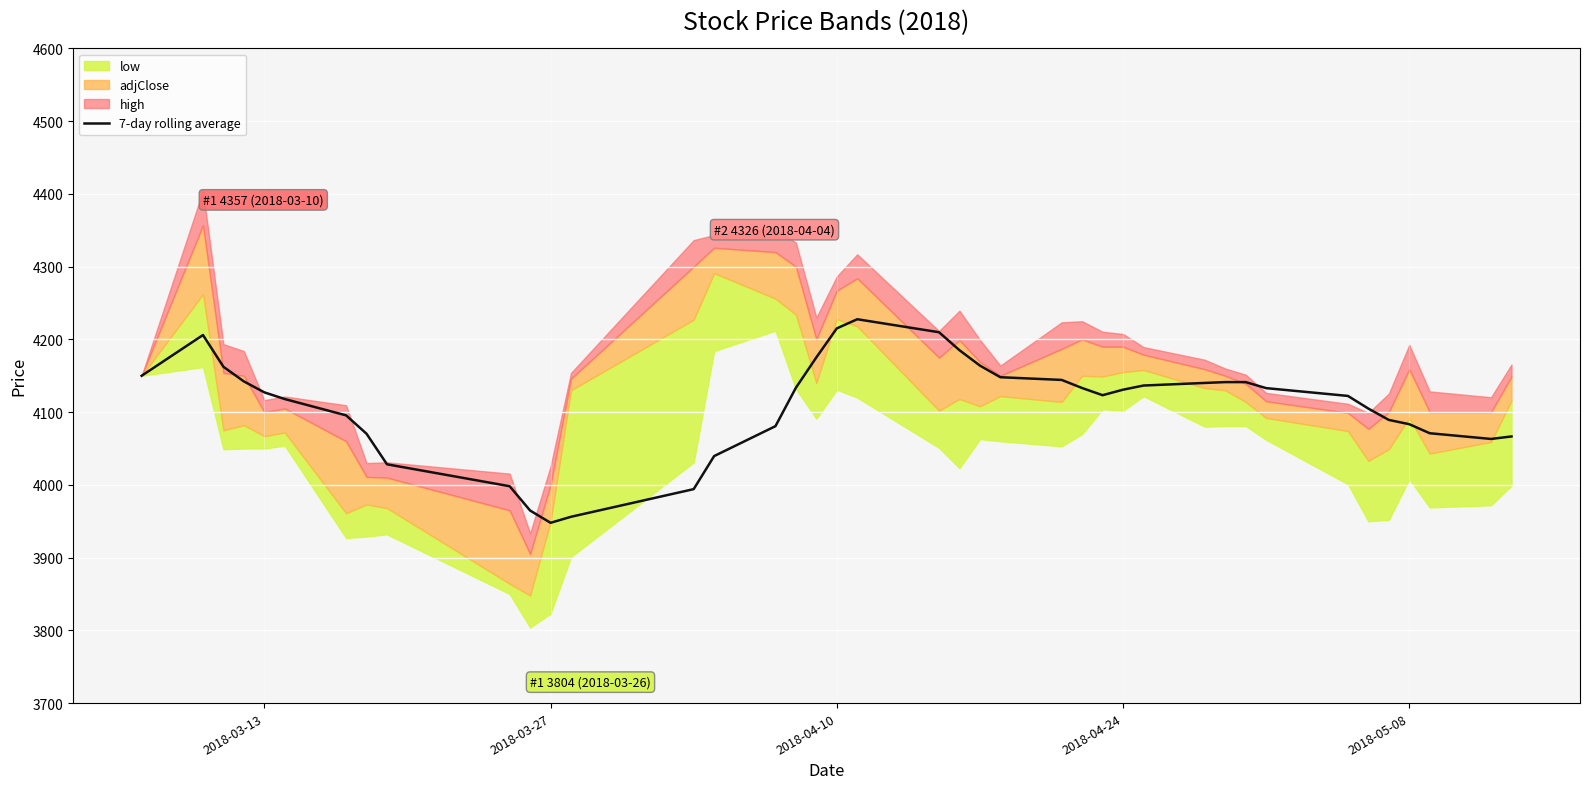

What is the maximum value for 7-day rolling average?

4227.7